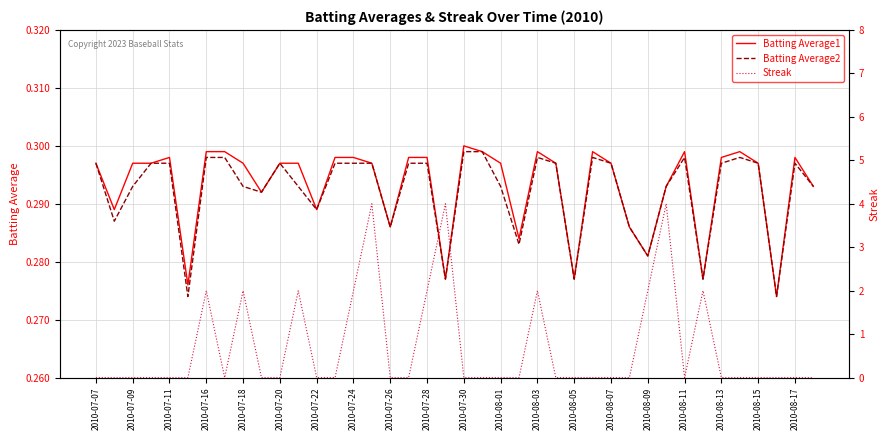

List the series in order of their peak value, highest first.

Streak, Batting Average1, Batting Average2